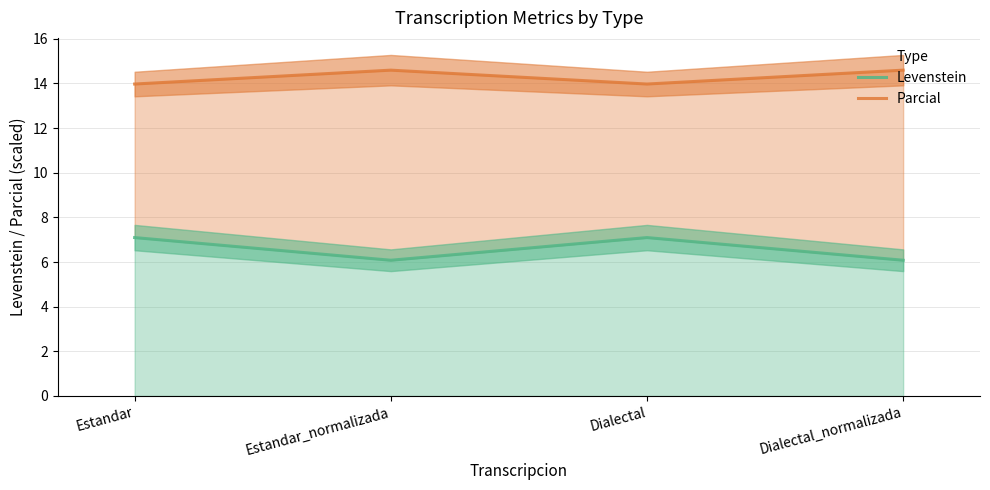

At how many categories does at least one series exceed 12?

4